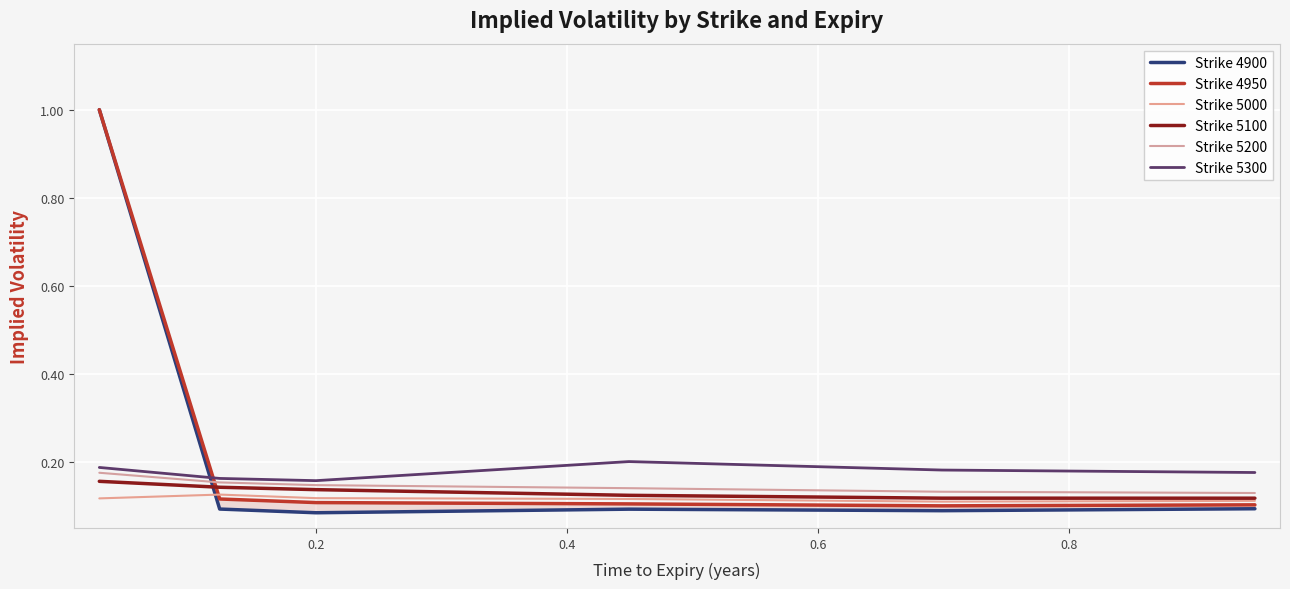

True or false: Strike 5200 and Strike 5100 intersect in this chart.

False